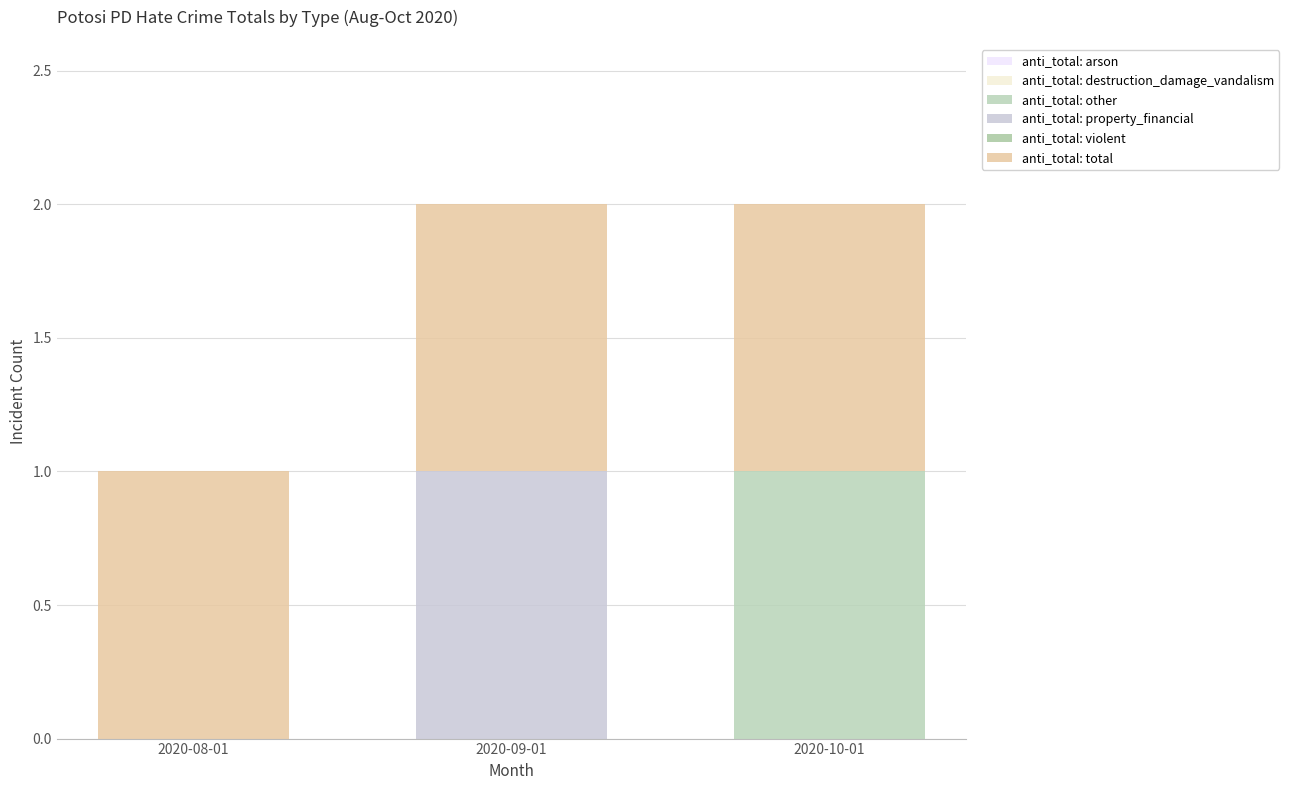

Count the number of categories in the chart.

3